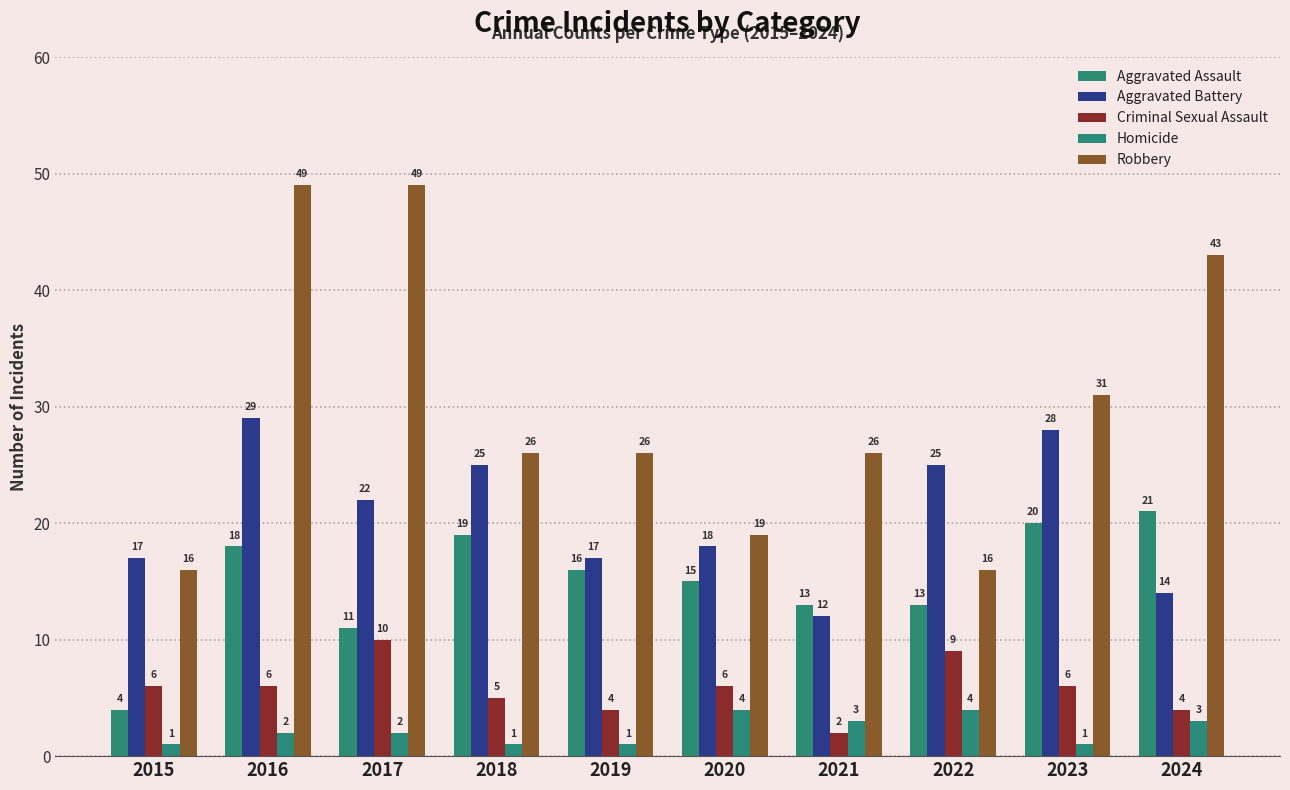

At which category is the sum across all series the highest?

2016